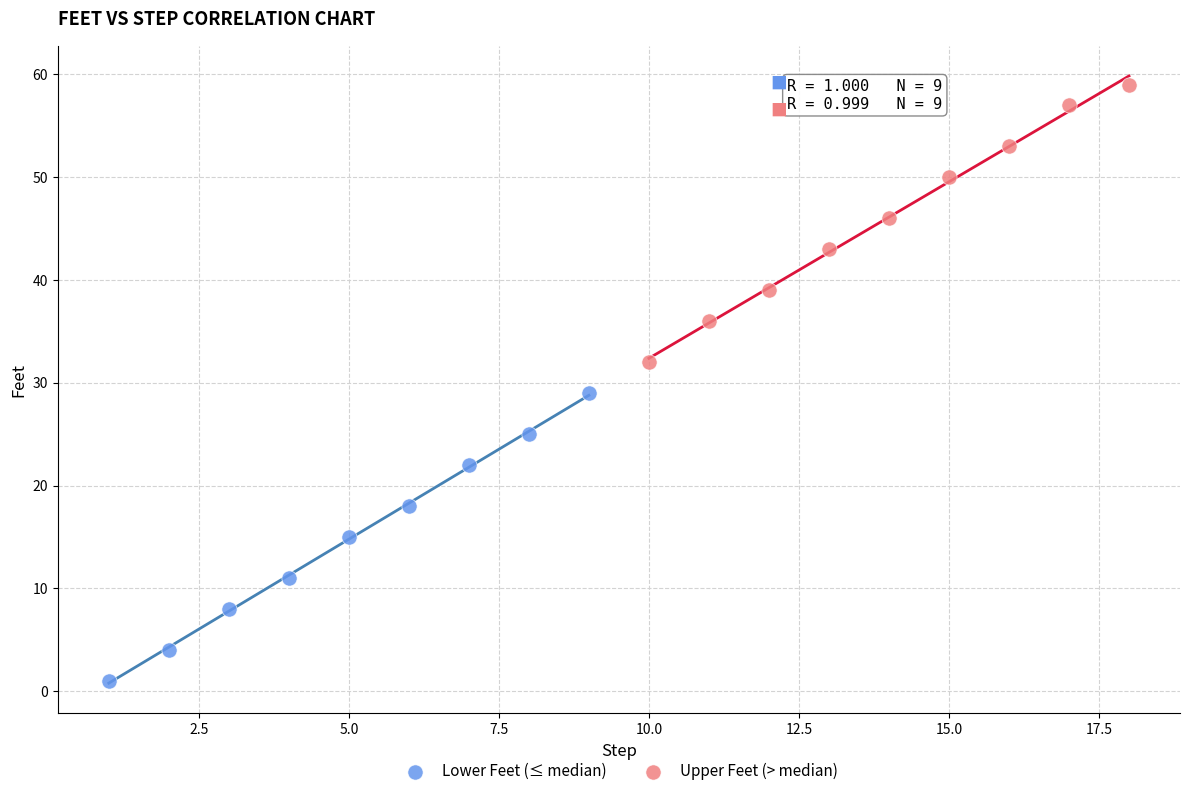

Which series contains the lowest Y value?

Lower Feet (≤ median)